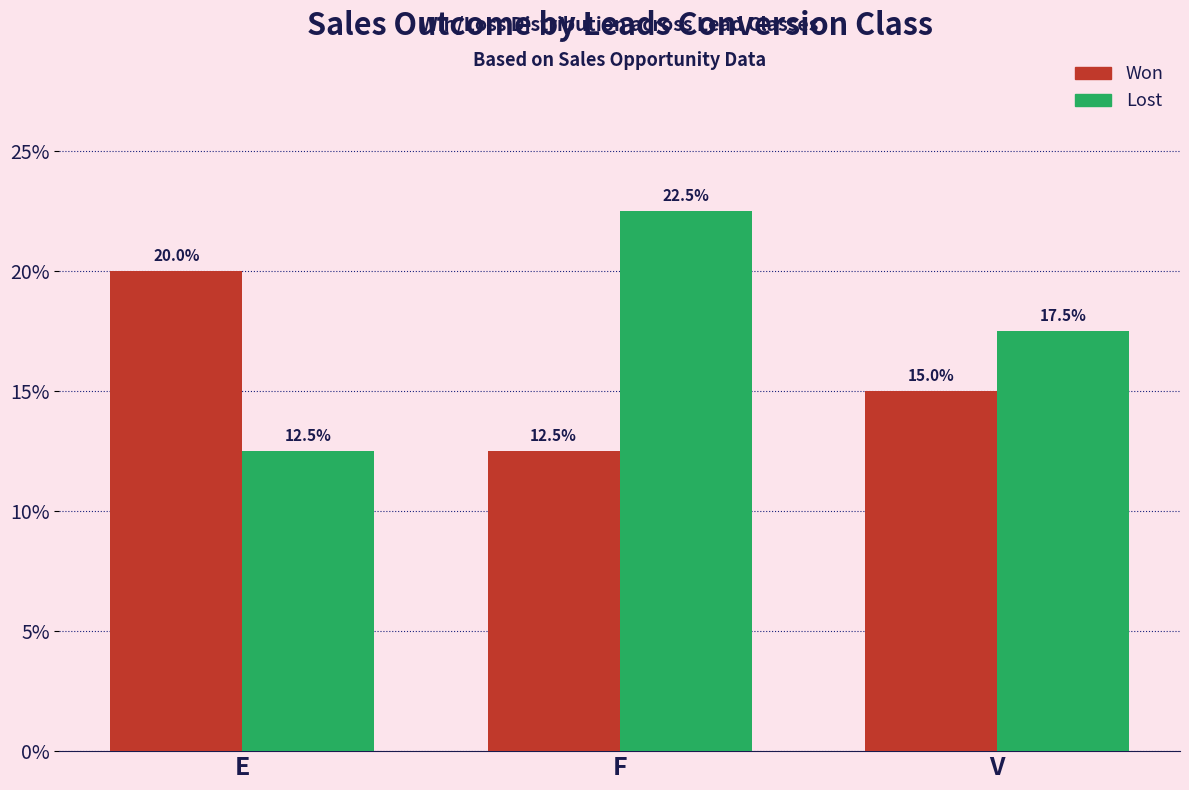

Which category has the highest value across all series?

F